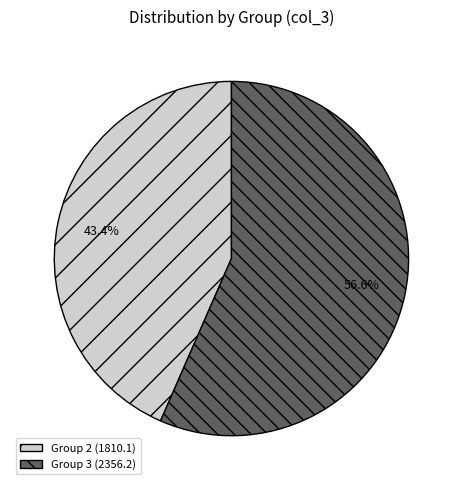

Count the number of slices in the pie.

2